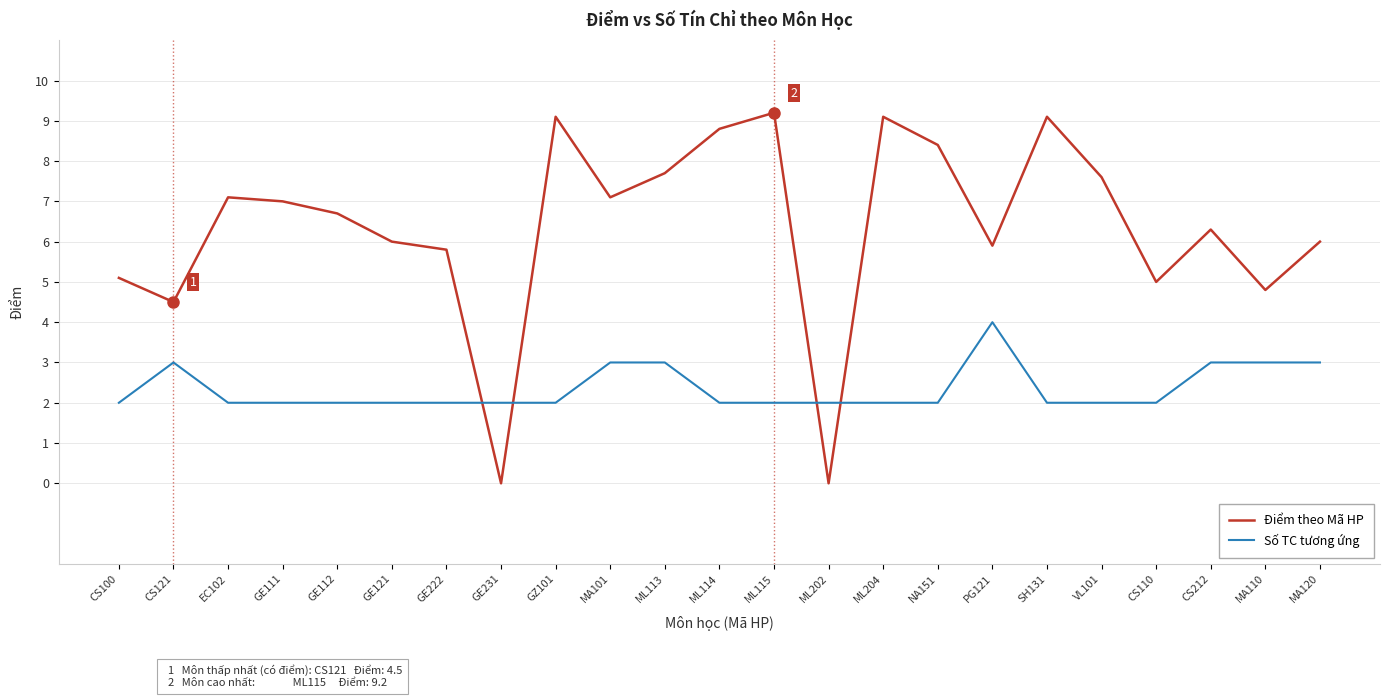

What is the average value of the Điểm theo Mã HP series?

6.4